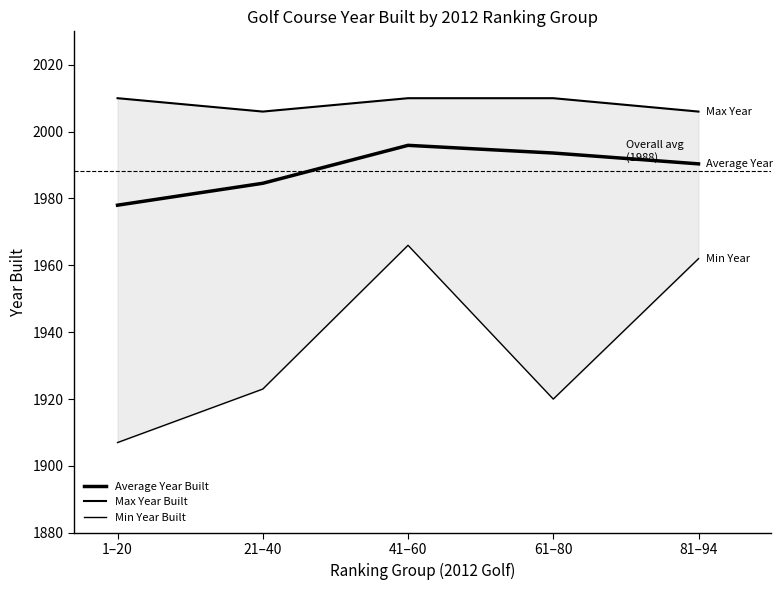

How many values in the Average Year Built series exceed 1990?

3